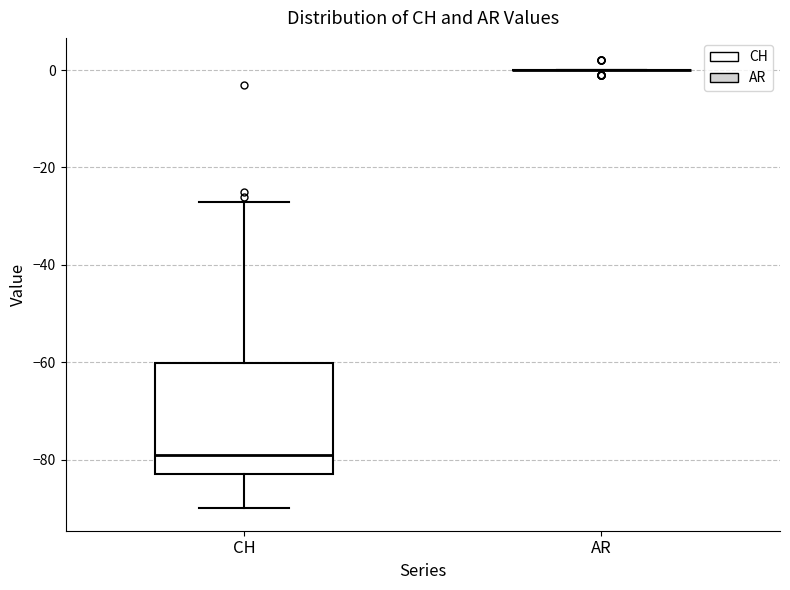

Where does the upper whisker of the box for CH end on the y-axis? The values are not printed on the chart, so give them approximately, as read against the axis.

-26